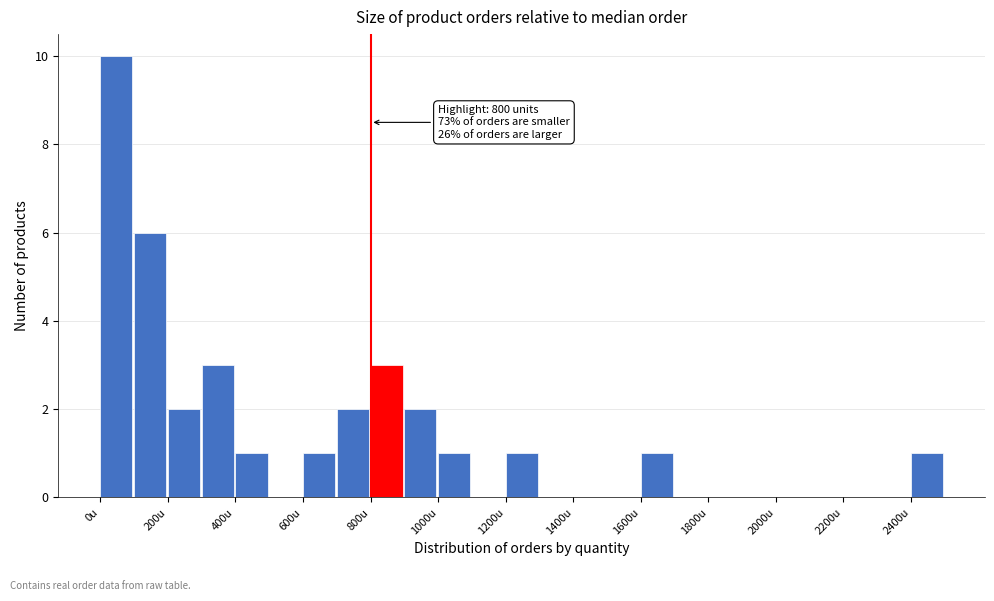

Which range on the x-axis has the tallest bar?

0 to 100